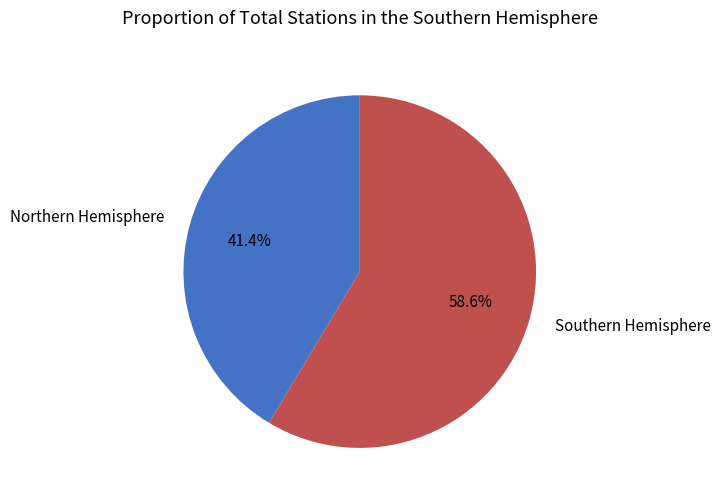

Does any single category account for the majority?

Yes